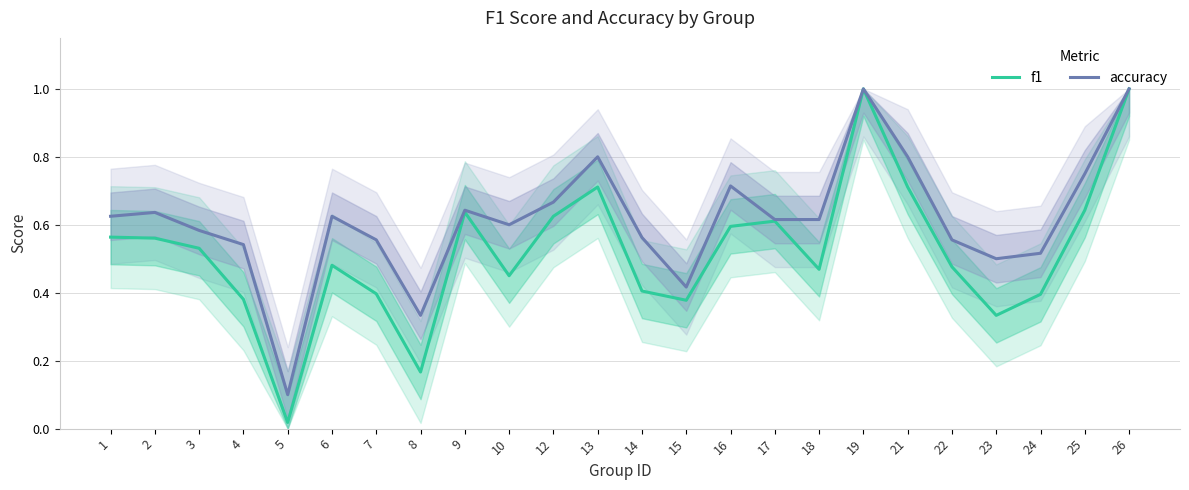

How many lines are shown in the chart?

2